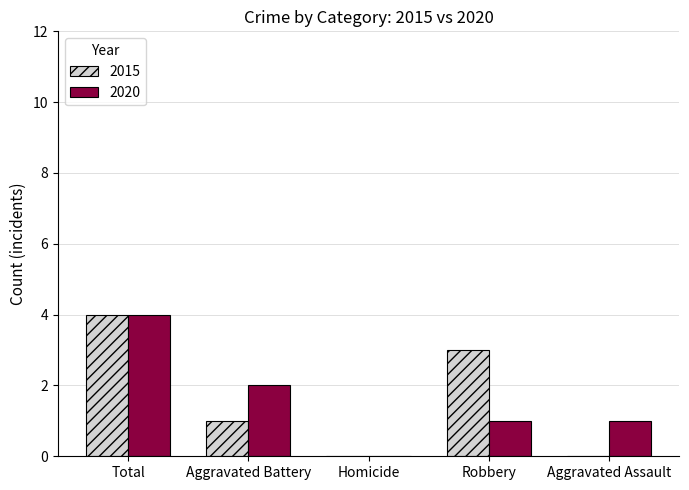

Which series changed the most between Total and Aggravated Battery?

2015